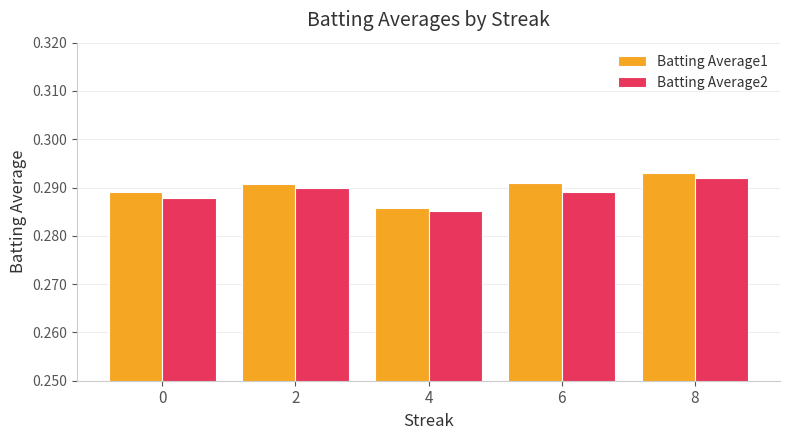

Is the value of Batting Average2 at 4 greater than the value of Batting Average1 at 2?

No